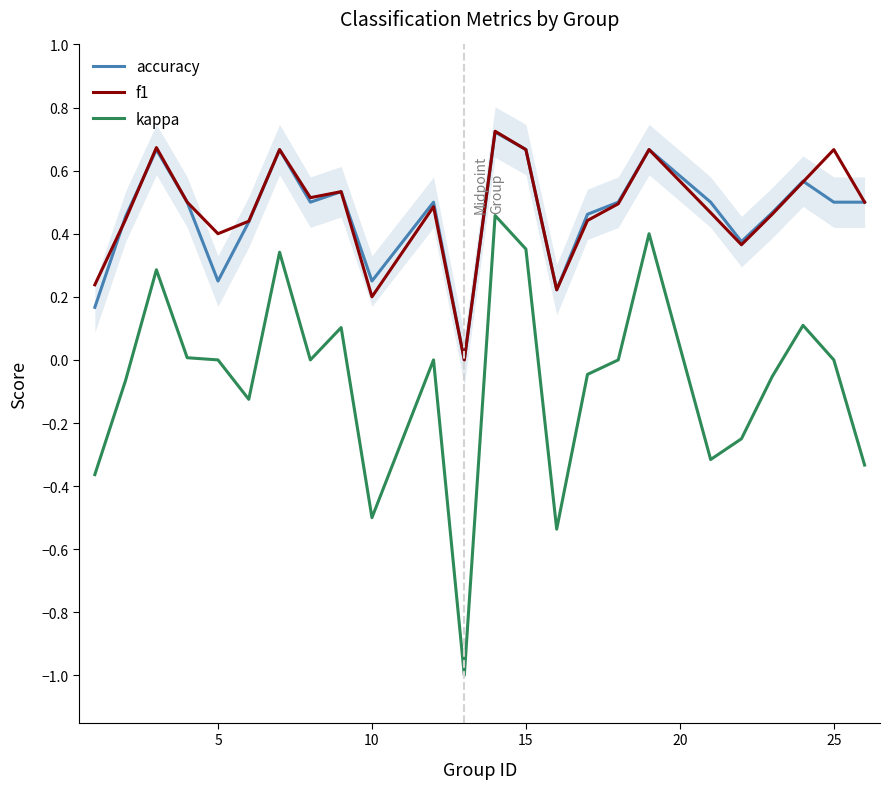

Which series has the largest total across all categories?

f1